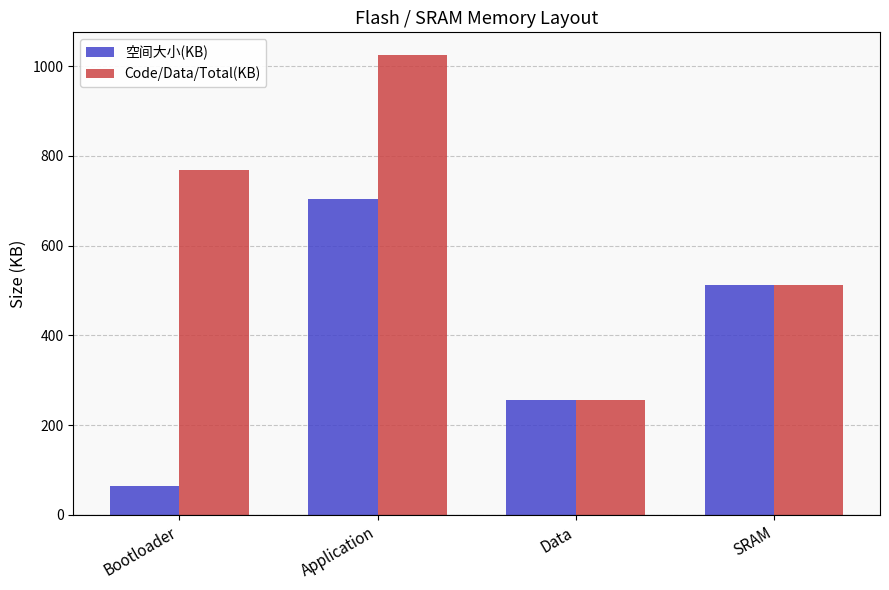

Count the 空间大小(KB) values in the range 256 to 704.

3